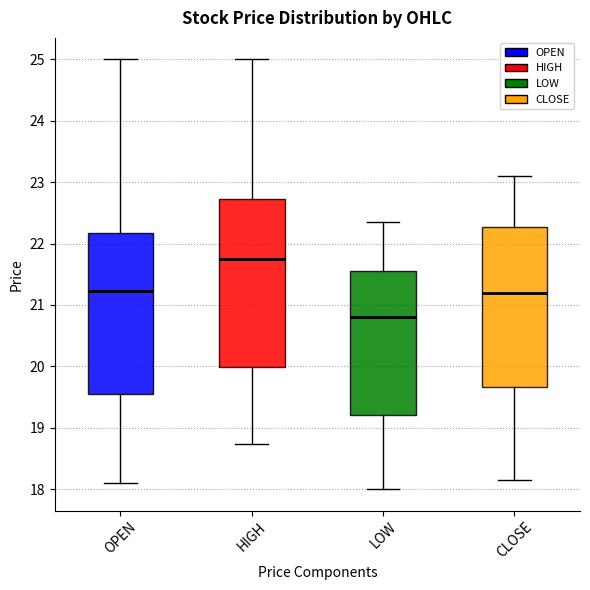

Which box's median line is the lowest?

LOW